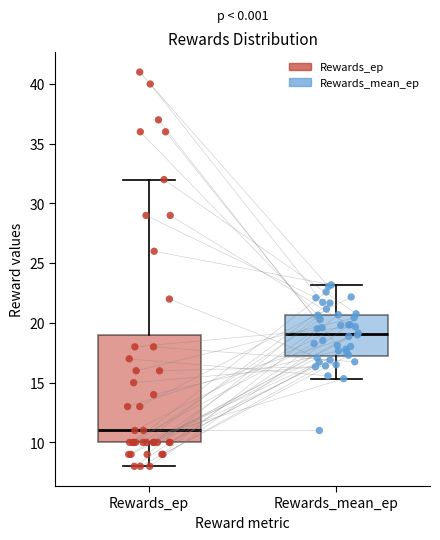

Where does the upper whisker of the box for Rewards_ep end on the y-axis? The values are not printed on the chart, so give them approximately, as read against the axis.

32.0